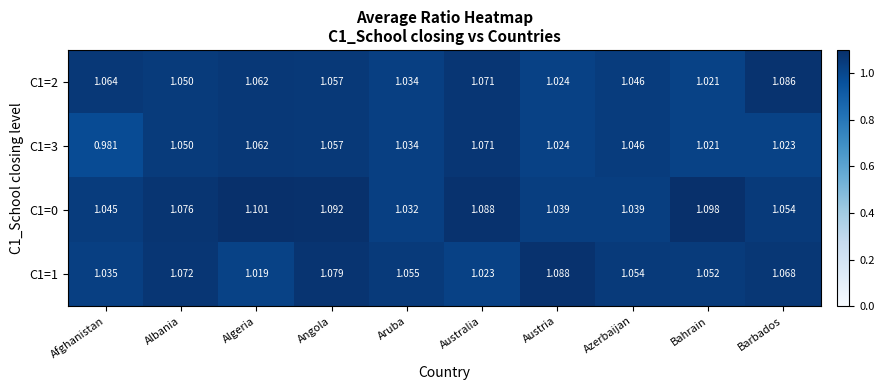

At which label does C1=2 reach its peak?

Barbados